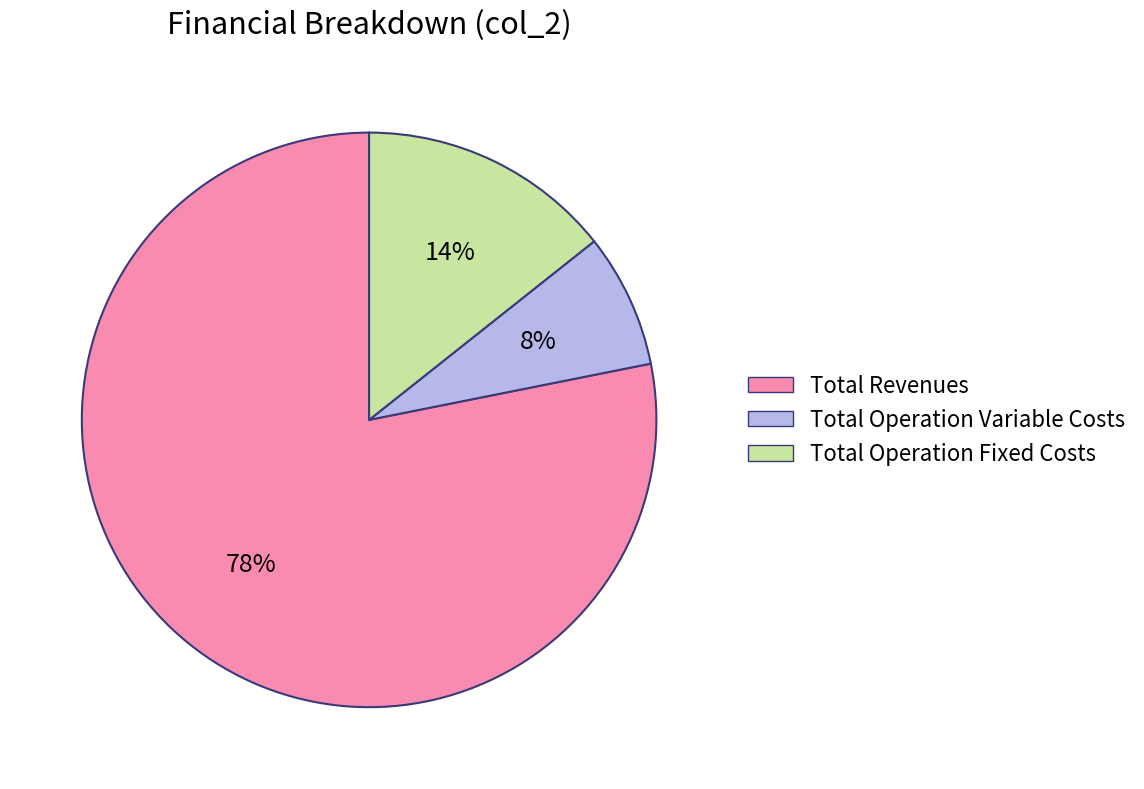

Is it true that Total Revenues is 78% of the pie?

True